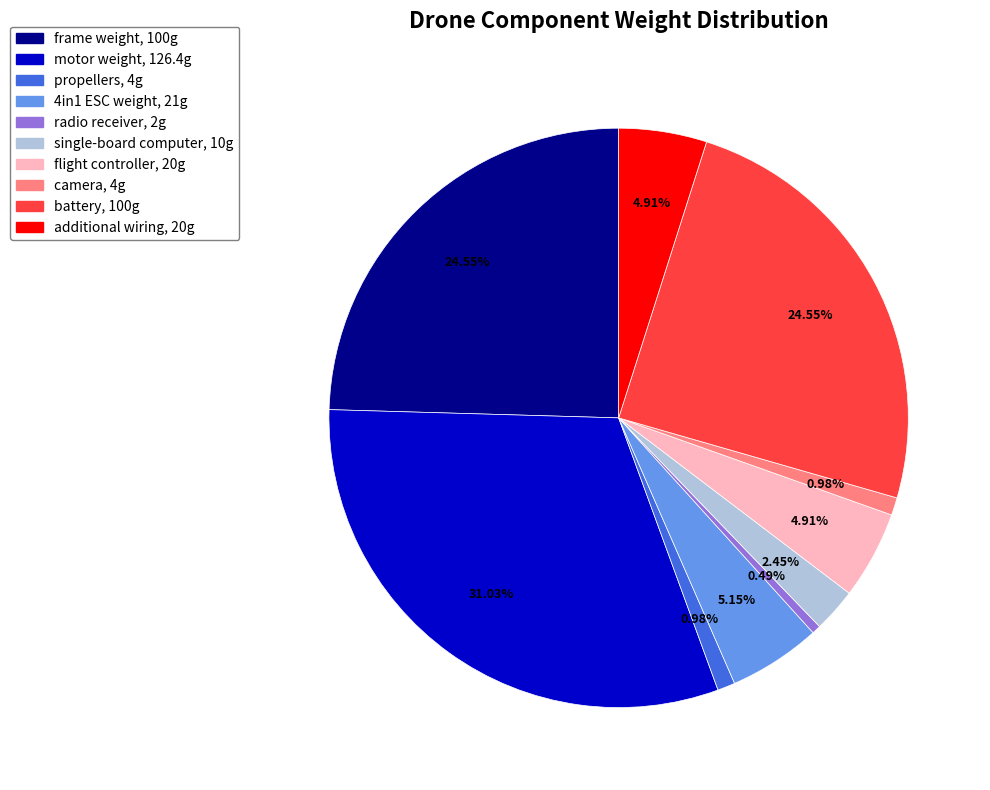

Is it true that 4in1 ESC weight is 11% of the pie?

False